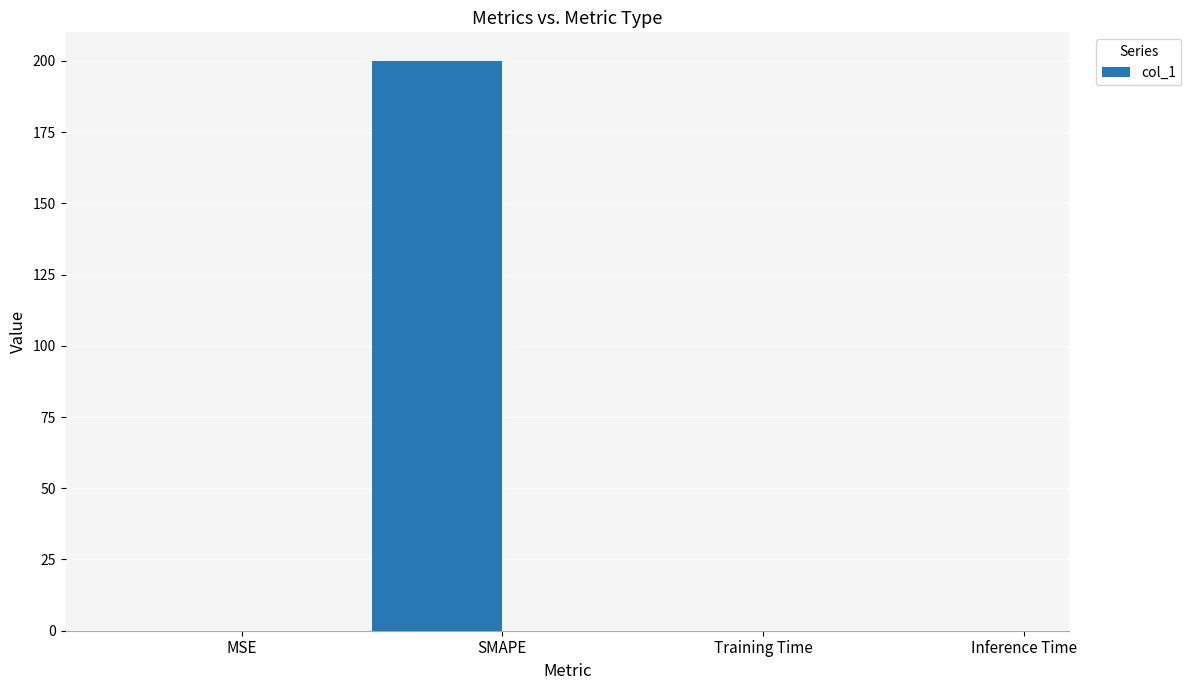

What is the sum of all values?

200.0